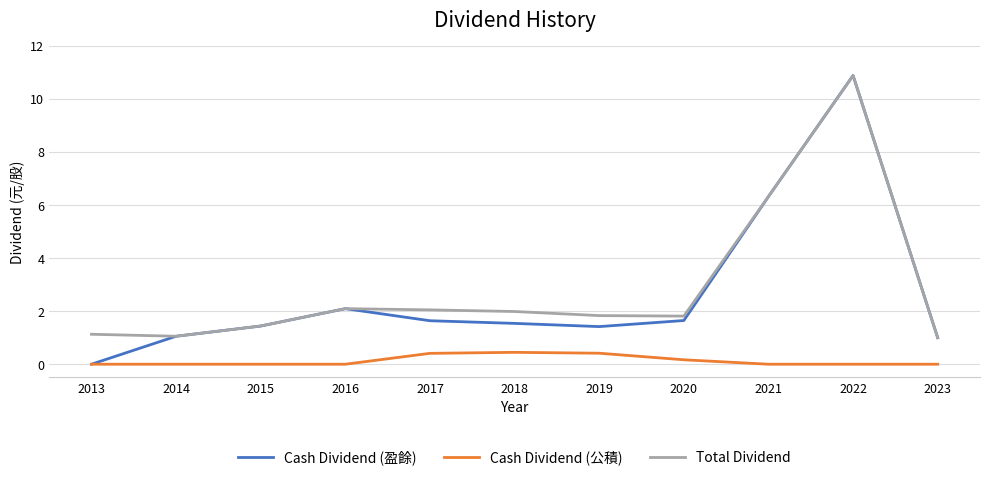

True or false: Cash Dividend (公積) and Total Dividend cross at least once.

False